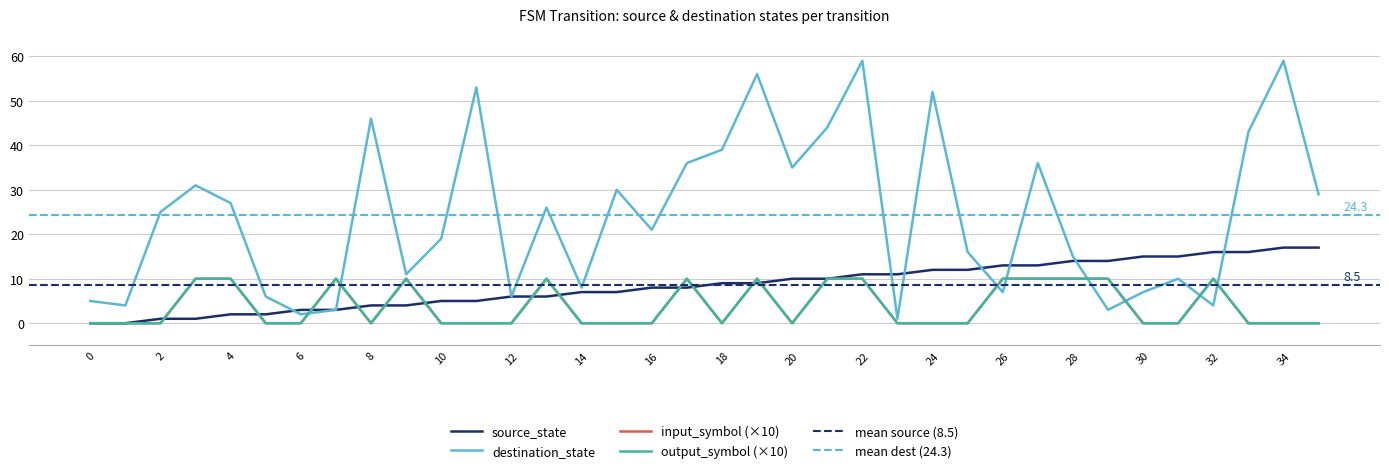

Which series has the largest range (max minus min)?

destination_state